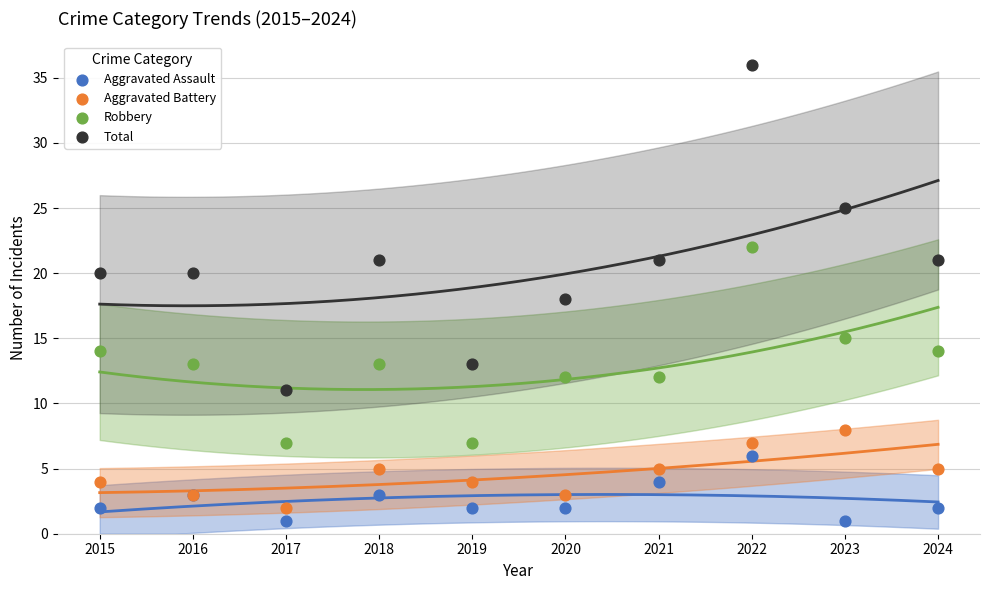

What are all the series names shown in the legend?

Aggravated Assault, Aggravated Battery, Robbery, Total